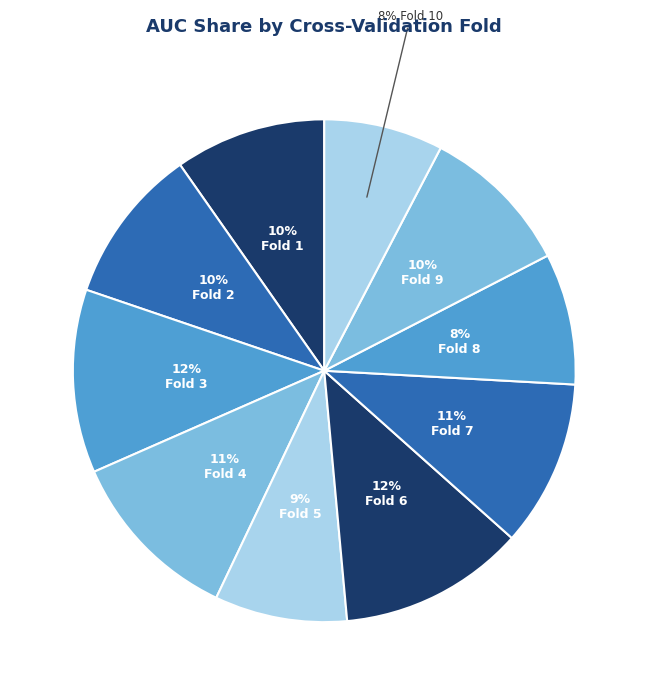

Rank the categories by value from highest to lowest.

Fold 6, Fold 3, Fold 4, Fold 7, Fold 2, Fold 9, Fold 1, Fold 5, Fold 8, Fold 10